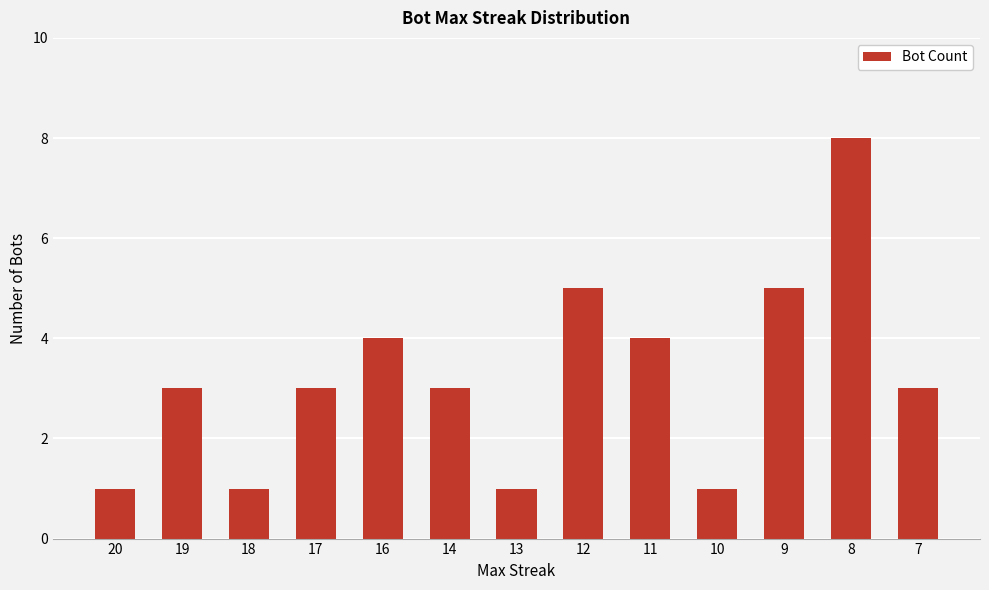

What is the maximum value shown in the chart?

8